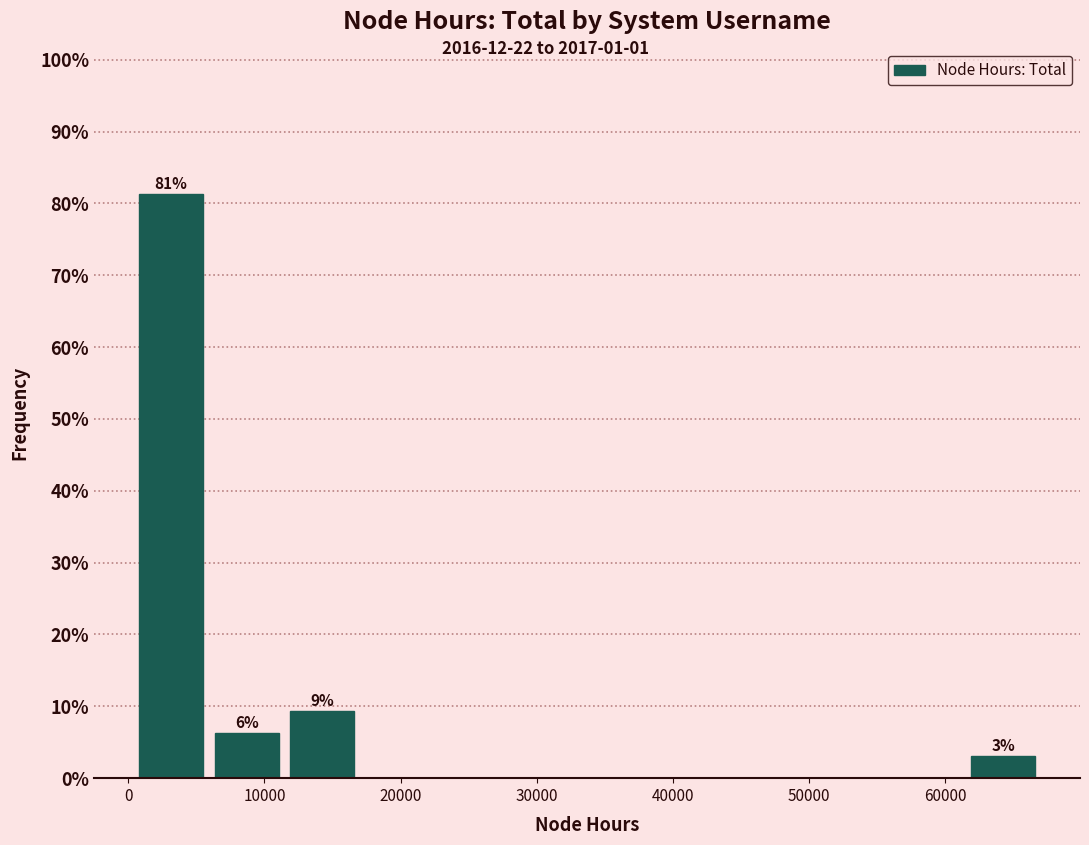

Over which range of the x-axis is the bar tallest?

0 to 6000